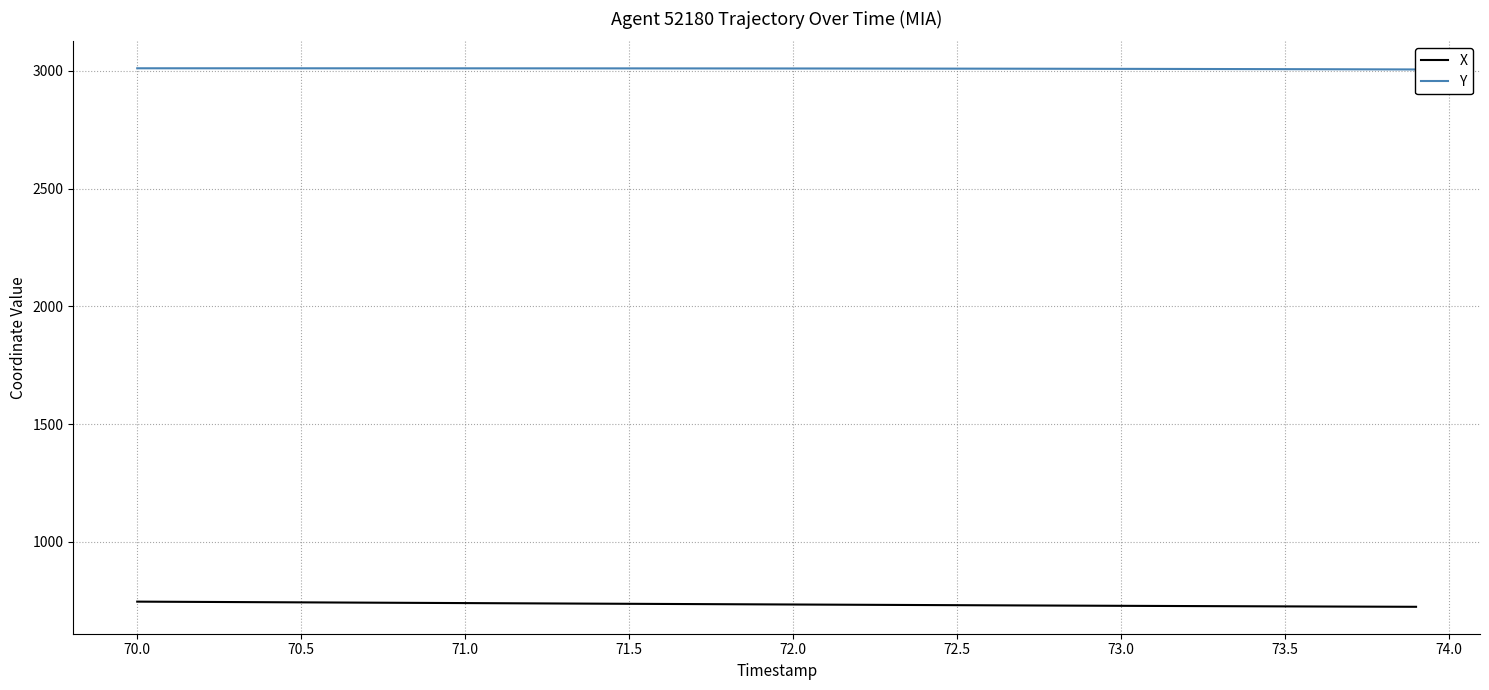

True or false: X has a value of 234.4 at 70.0.

False